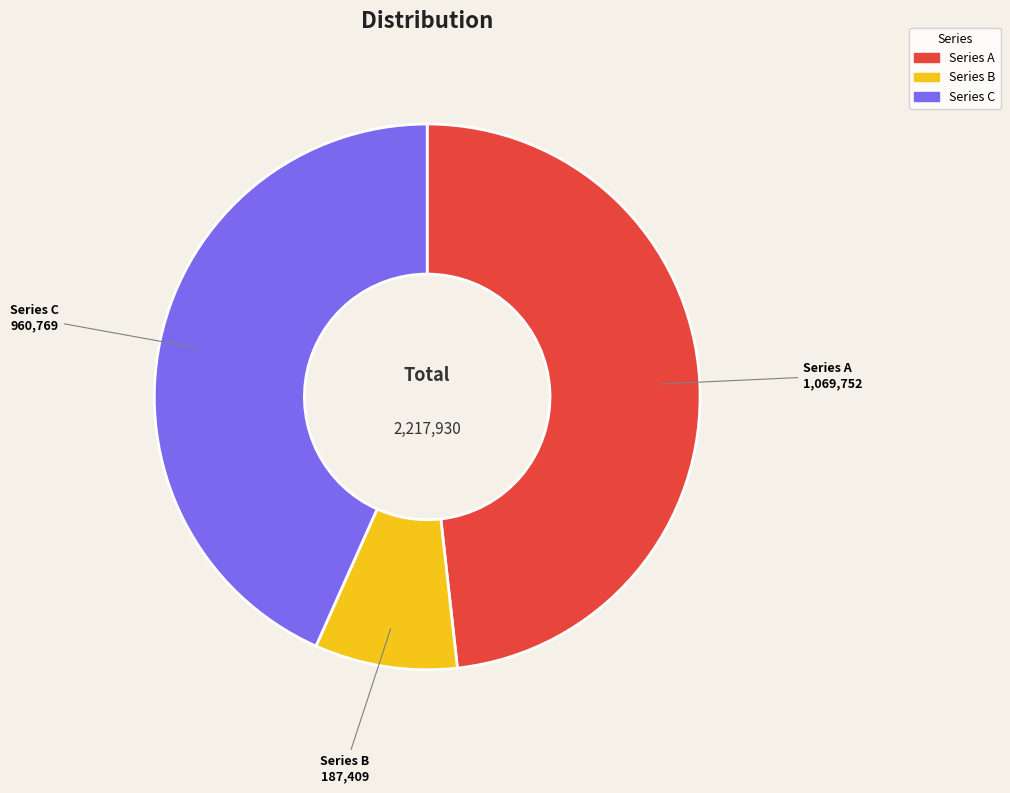

Rank the categories by value from lowest to highest.

Series B, Series C, Series A